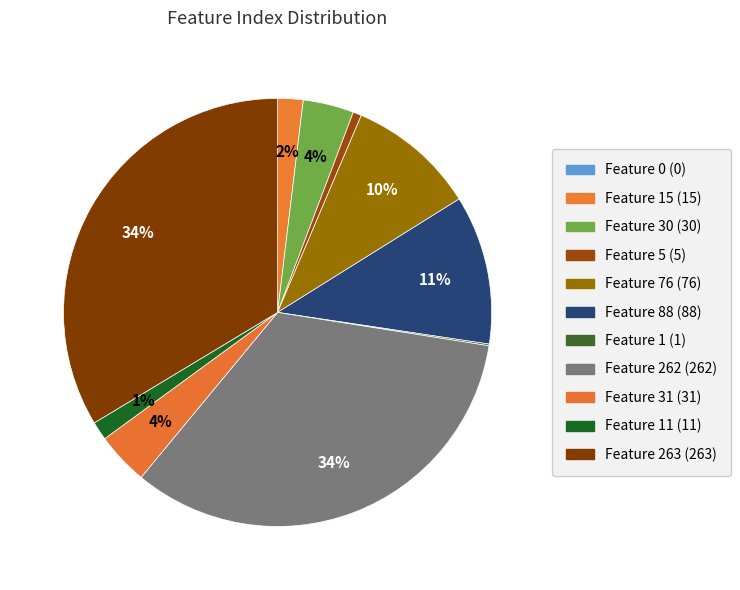

Is there a majority slice in this chart?

No